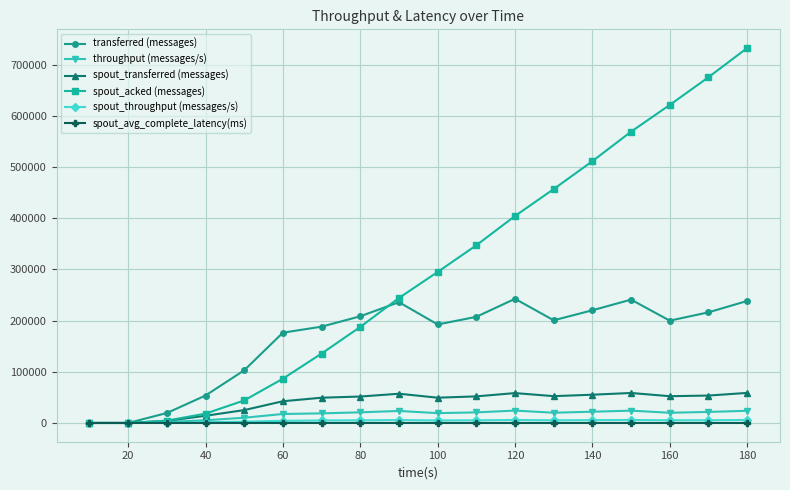

Which series has the widest spread of values?

spout_acked (messages)